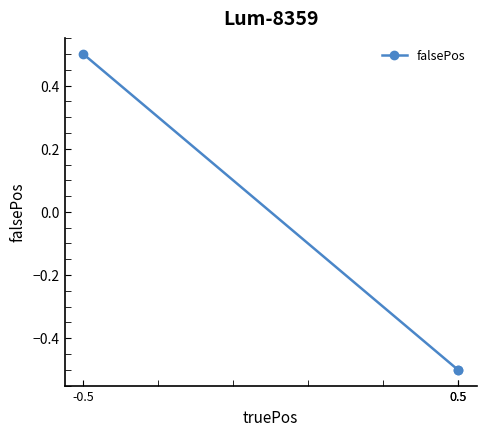

How many lines are shown in the chart?

1